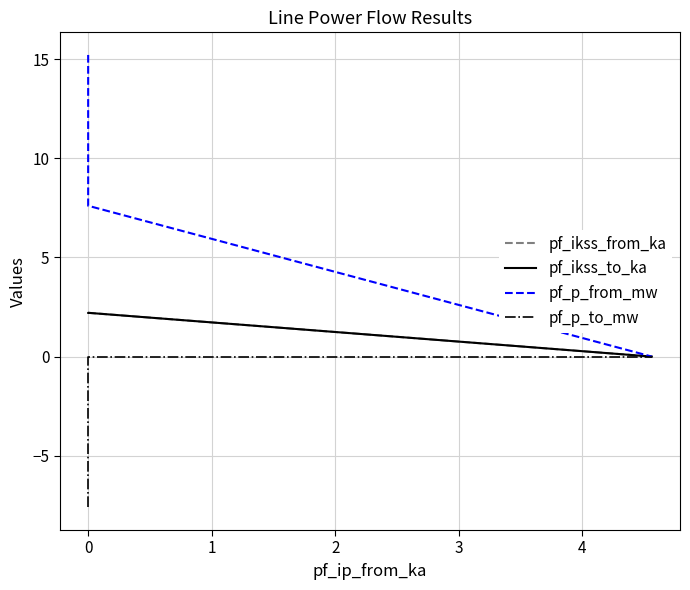

Which series has the widest spread of values?

pf_p_from_mw